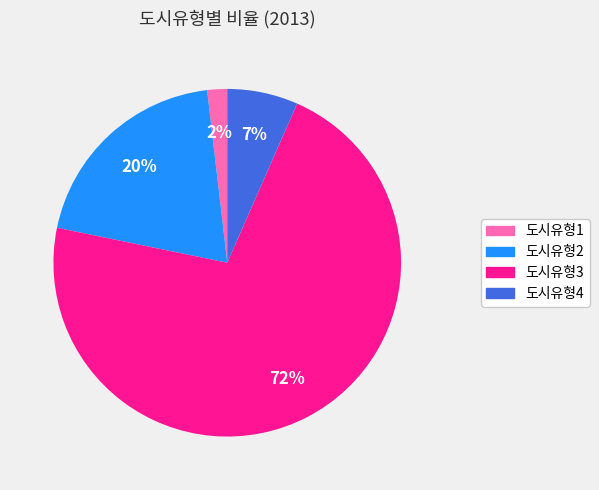

What percentage is the 도시유형4 slice, to the nearest percent?

7%